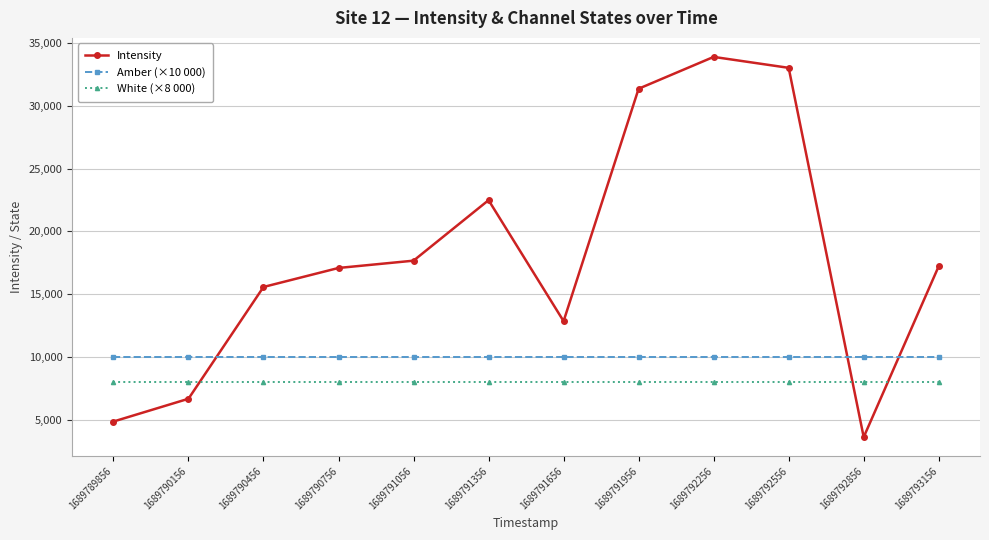

At how many categories does at least one series exceed 27687?

3